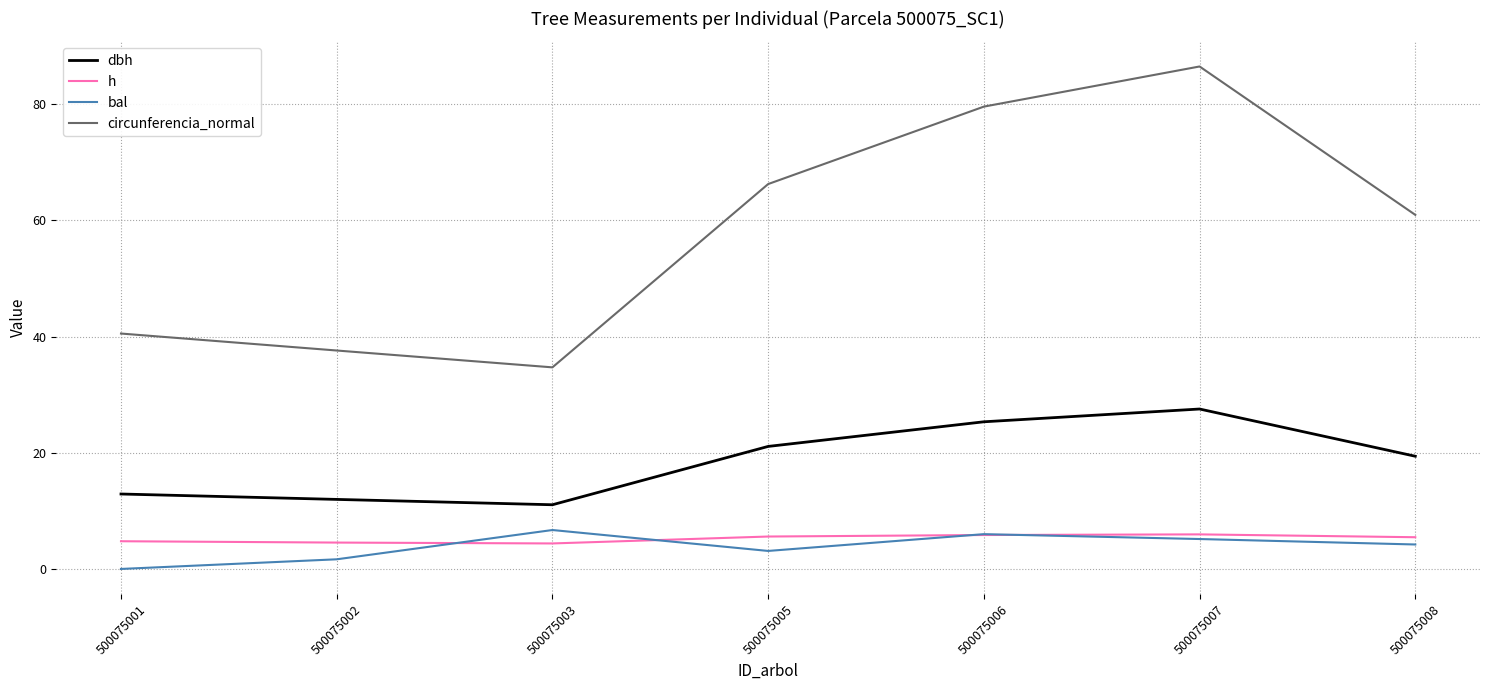

What value does the dbh series have at 500075006?

25.3